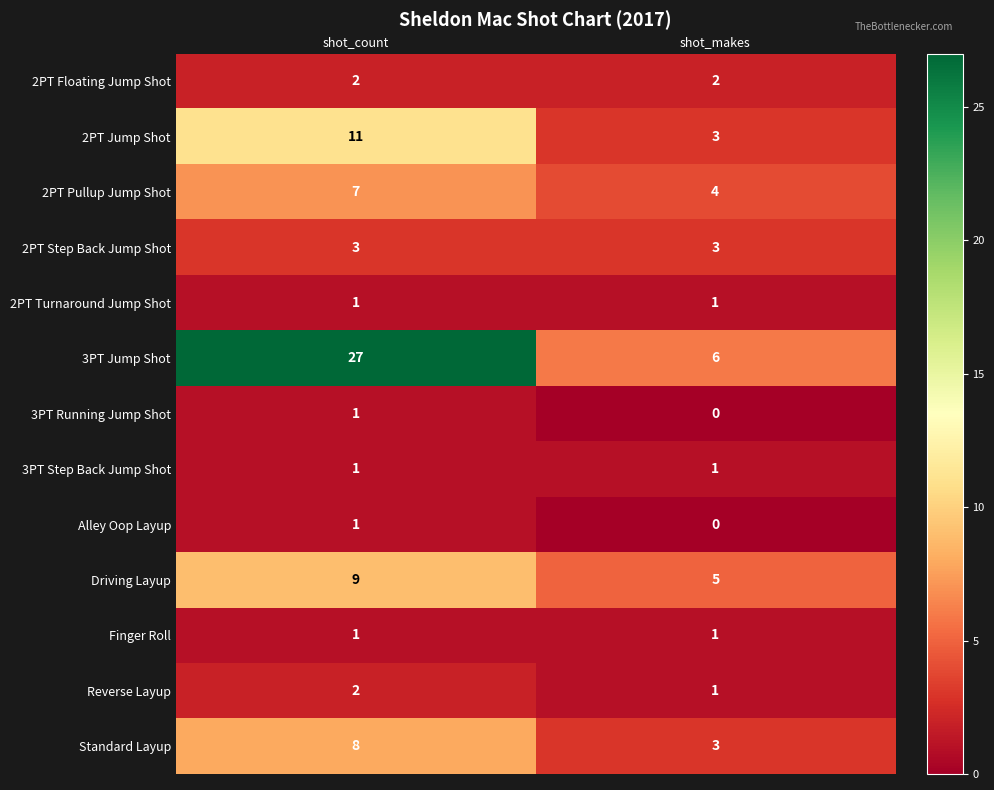

At how many categories does at least one series exceed 3?

2